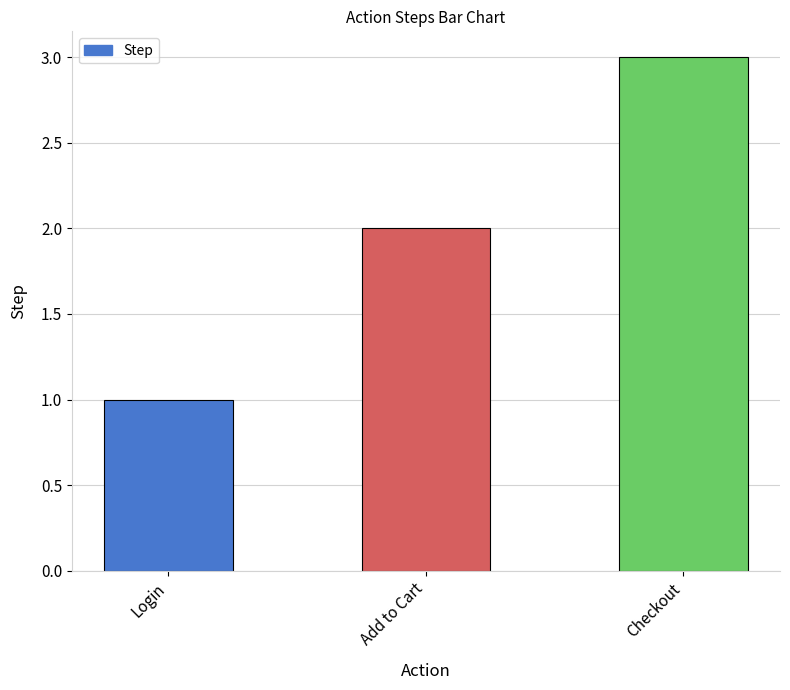

What is the greatest value displayed?

3